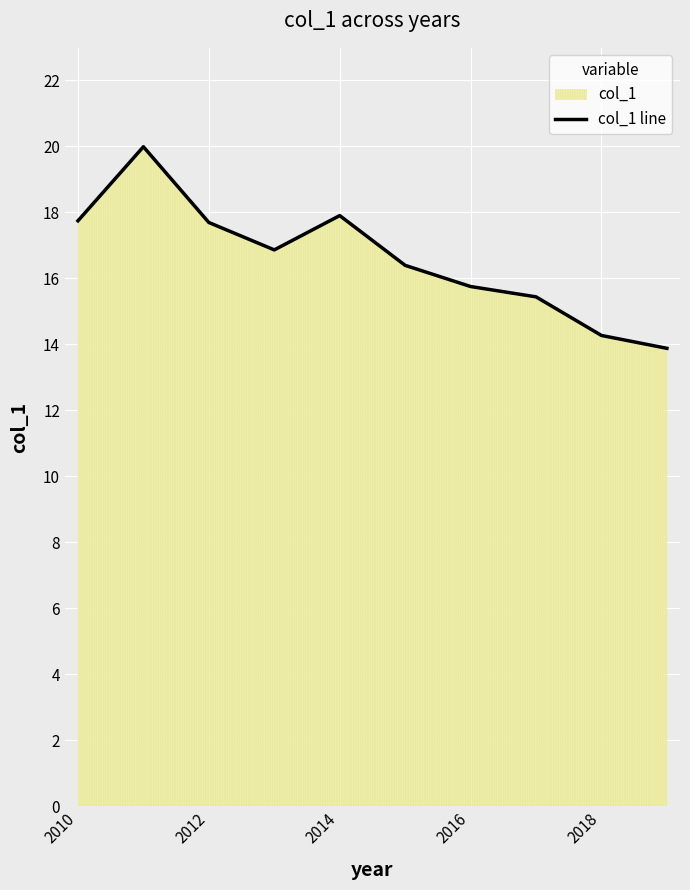

What is the change in value from 2010 to 2016?

-2.0